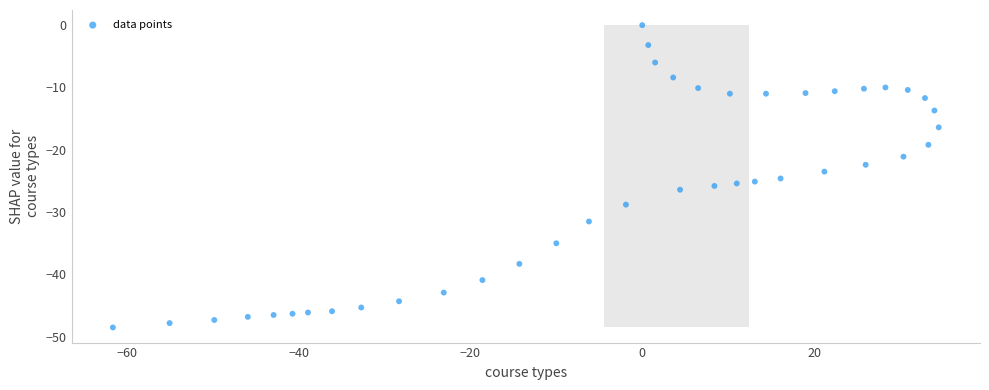

What is the range of Y values (max minus min)?

48.5